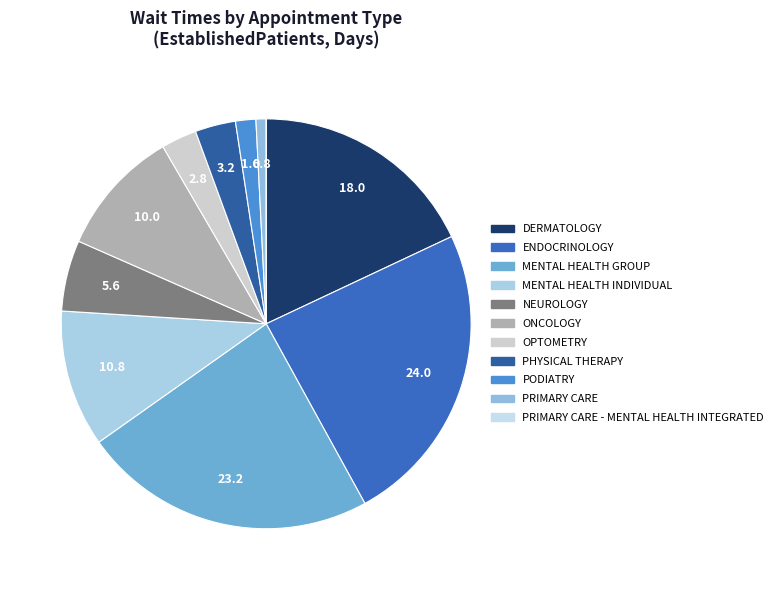

Which has a higher value, PRIMARY CARE - MENTAL HEALTH INTEGRATED or PHYSICAL THERAPY?

PHYSICAL THERAPY